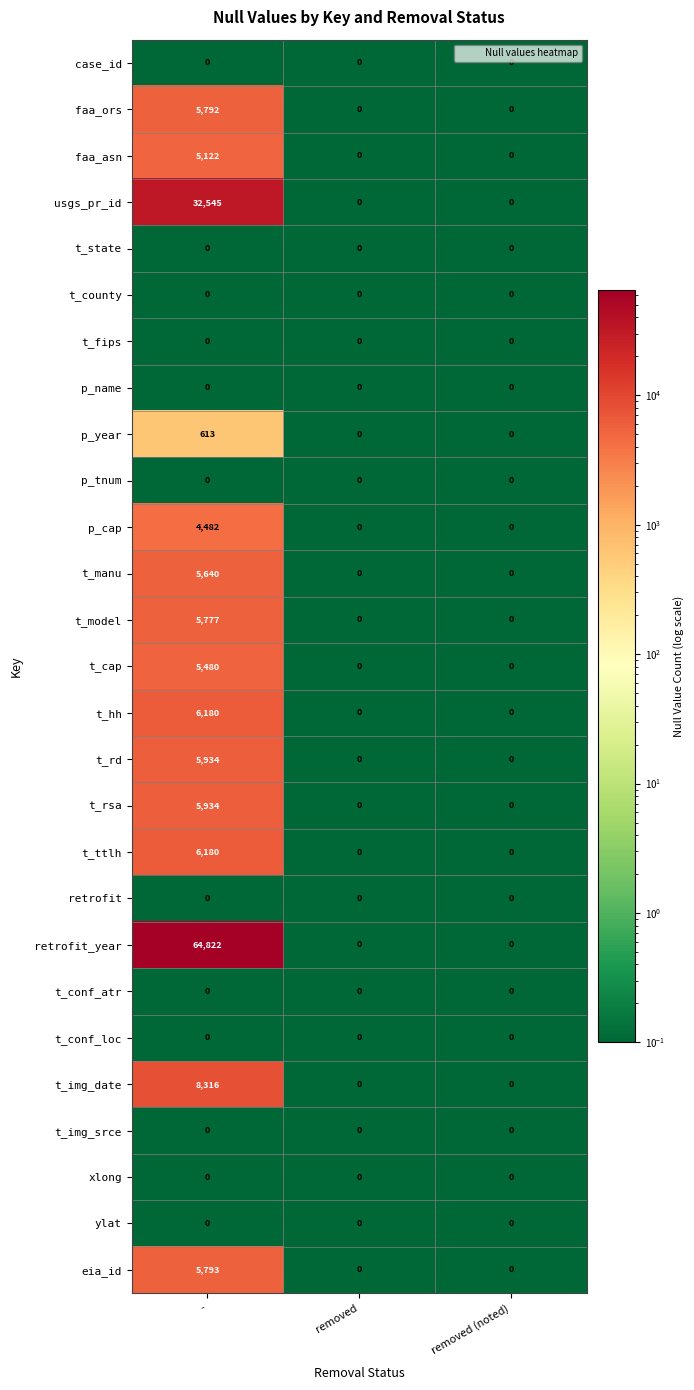

What is the total value across all series at -?

168610